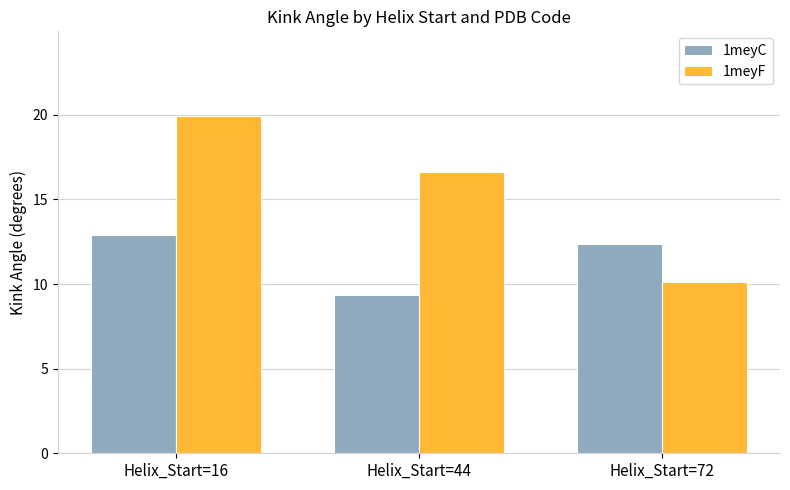

What is the difference between the highest and lowest values at Helix_Start=44?

7.3